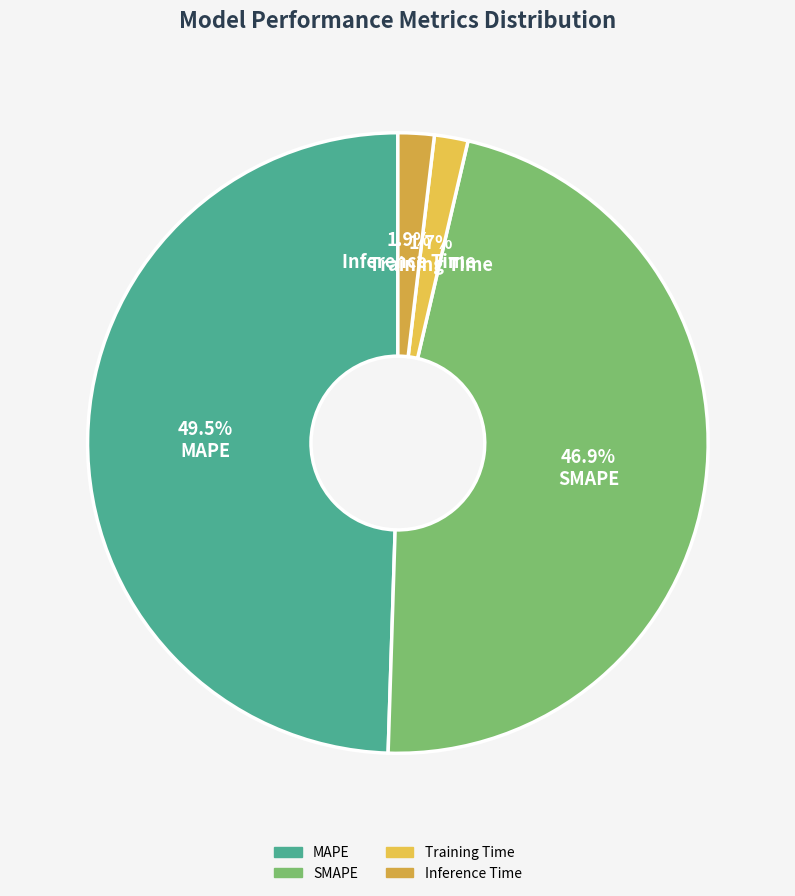

Is it true that MAPE is 60% of the pie?

False